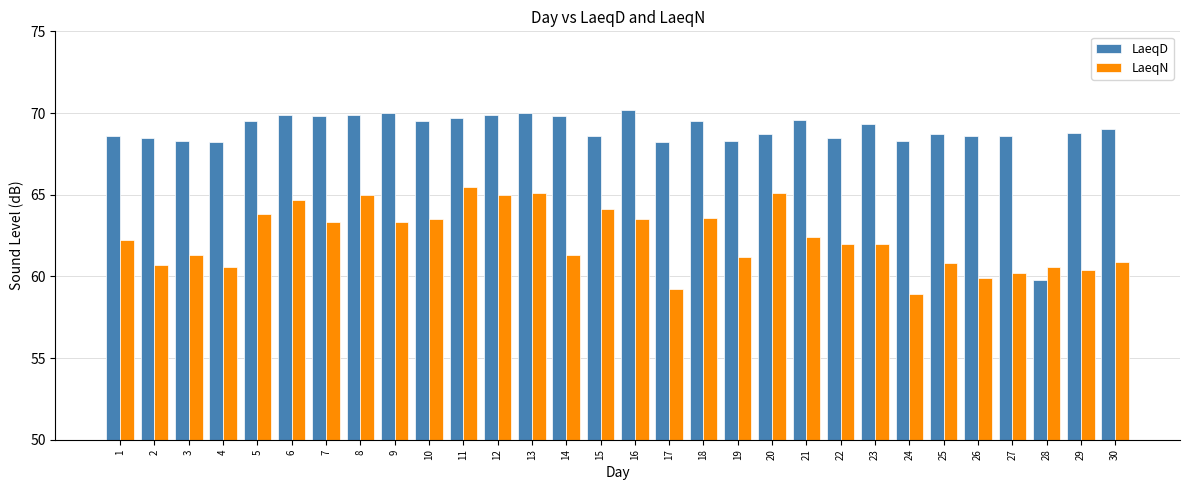

What is the value of the LaeqD bar at the 21st from the left?

69.6